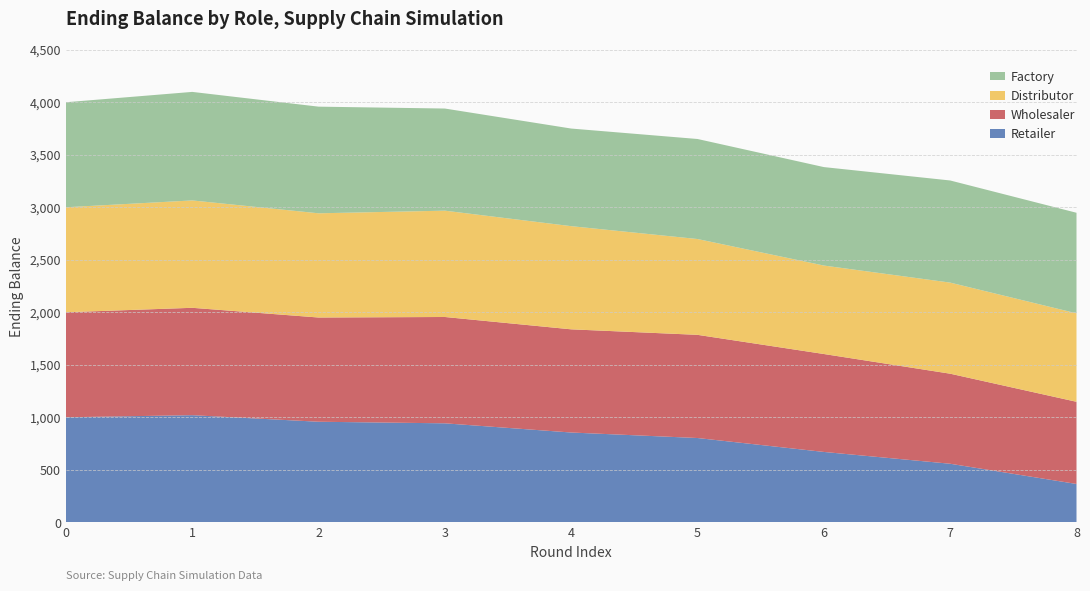

Reading right to left, list all the values displayed in this chart.

Retailer: 365.0	557.5	670.0	802.5	855.0	942.5	957.5	1020.0	1000.0
Wholesaler: 782.5	857.5	932.5	982.5	982.5	1012.5	992.5	1022.5	1000.0
Distributor: 842.5	867.5	842.5	912.5	982.5	1012.5	992.5	1022.5	1000.0
Factory: 957.5	972.5	937.5	952.5	929.5	972.5	1015.5	1033.5	1000.0